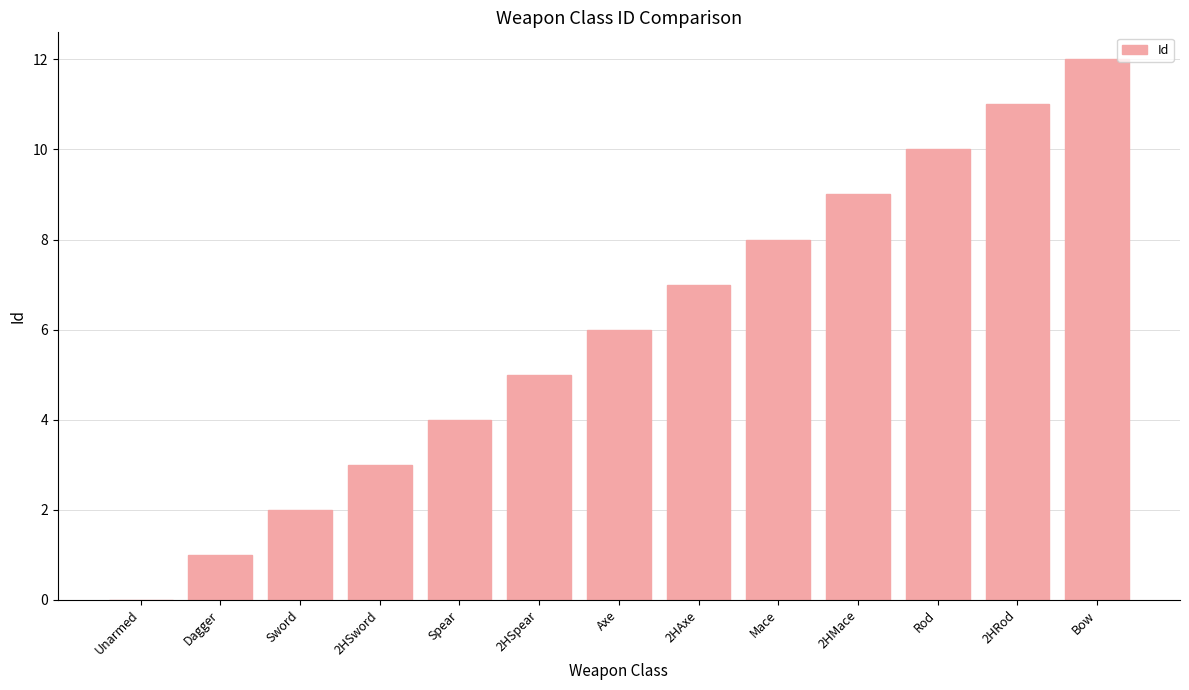

Are the bars horizontal?

No